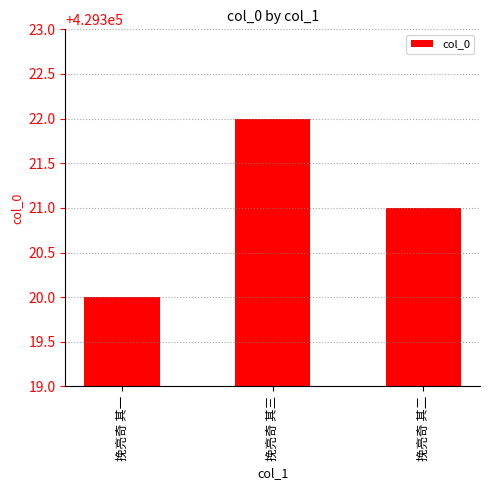

Count the values in the range 429320 to 429322.

3